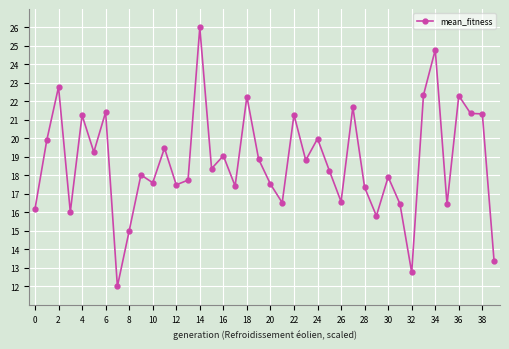

What is the maximum value shown in the chart?

26.0